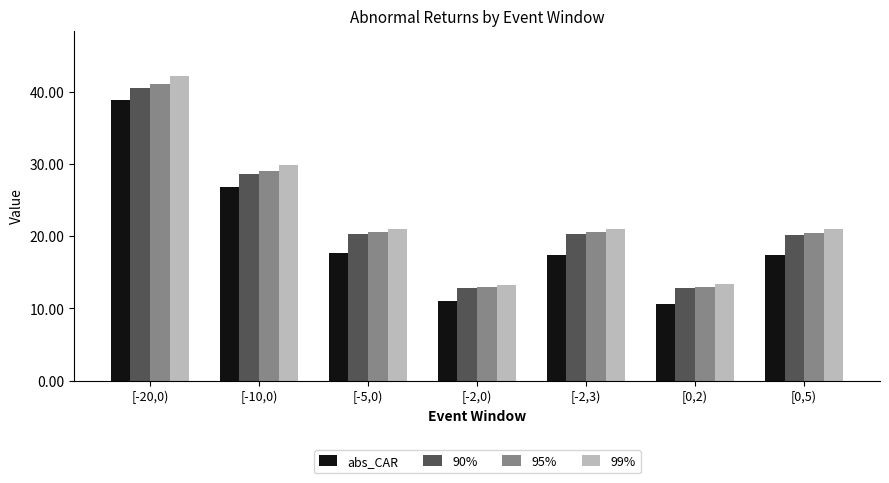

How many values in the 90% series exceed 20?

5